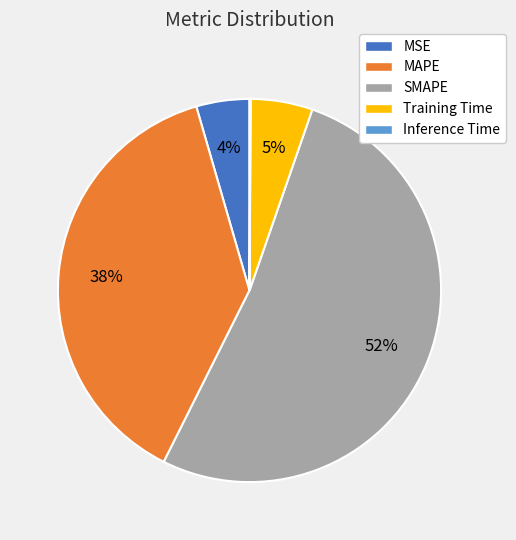

To the nearest percent, what percentage of the pie is Training Time?

5%